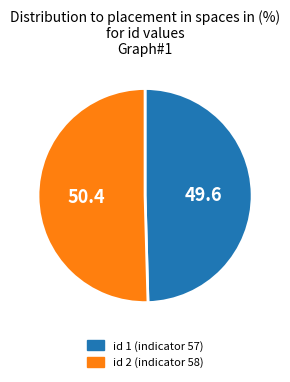

Which category has the smallest portion of the pie?

id 1 (indicator 57)